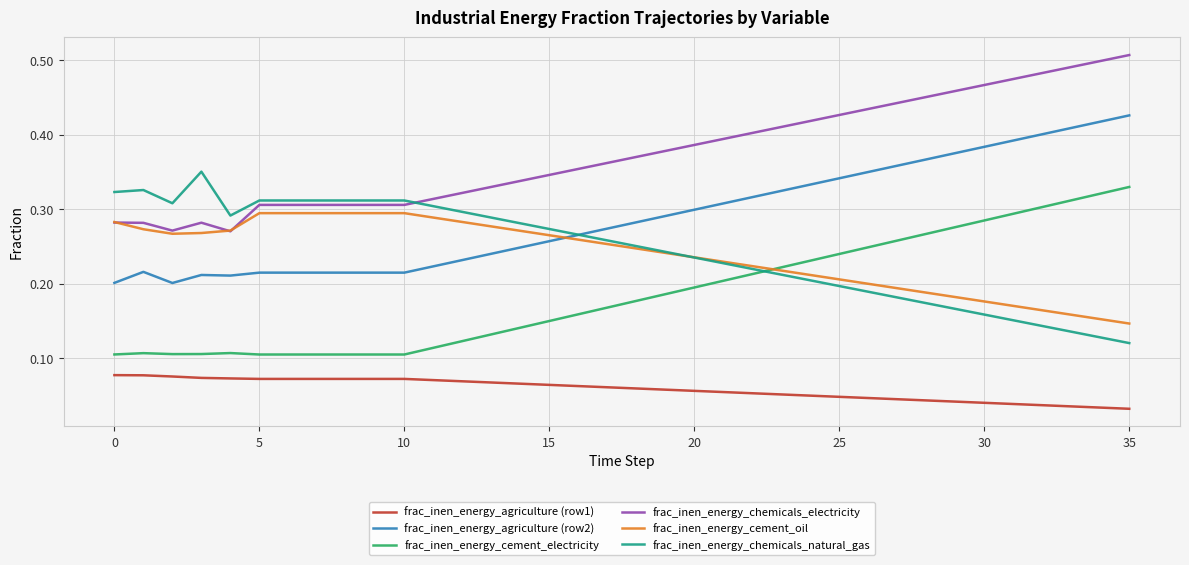

True or false: frac_inen_energy_chemicals_natural_gas and frac_inen_energy_chemicals_electricity intersect in this chart.

True